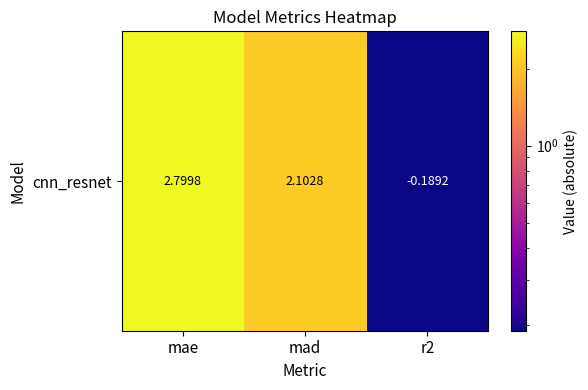

Rank the categories by value from lowest to highest.

r2, mad, mae